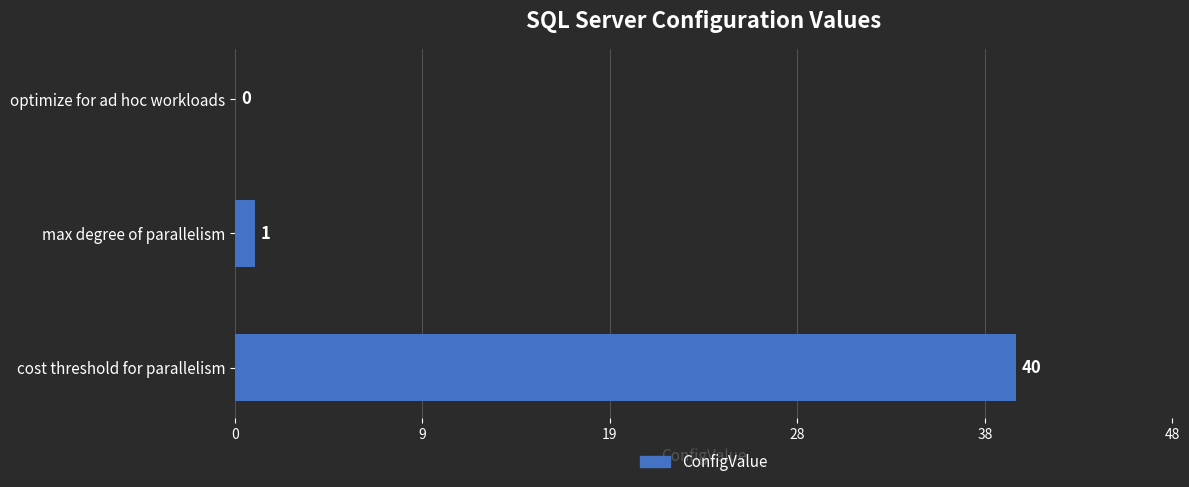

Are the bars horizontal?

Yes